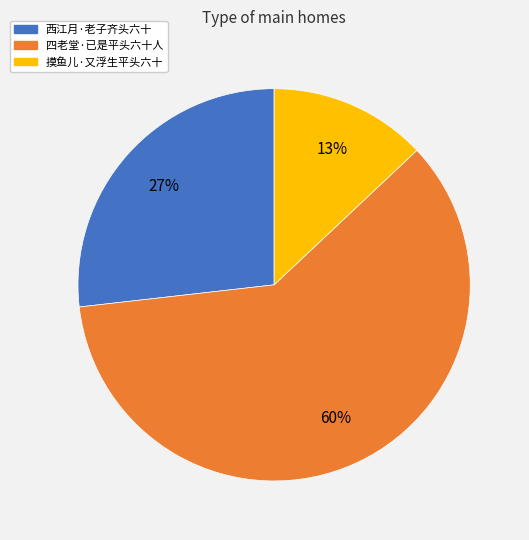

Is the sum of 摸鱼儿·又浮生平头六十 and 西江月·老子齐头六十 greater than half?

No